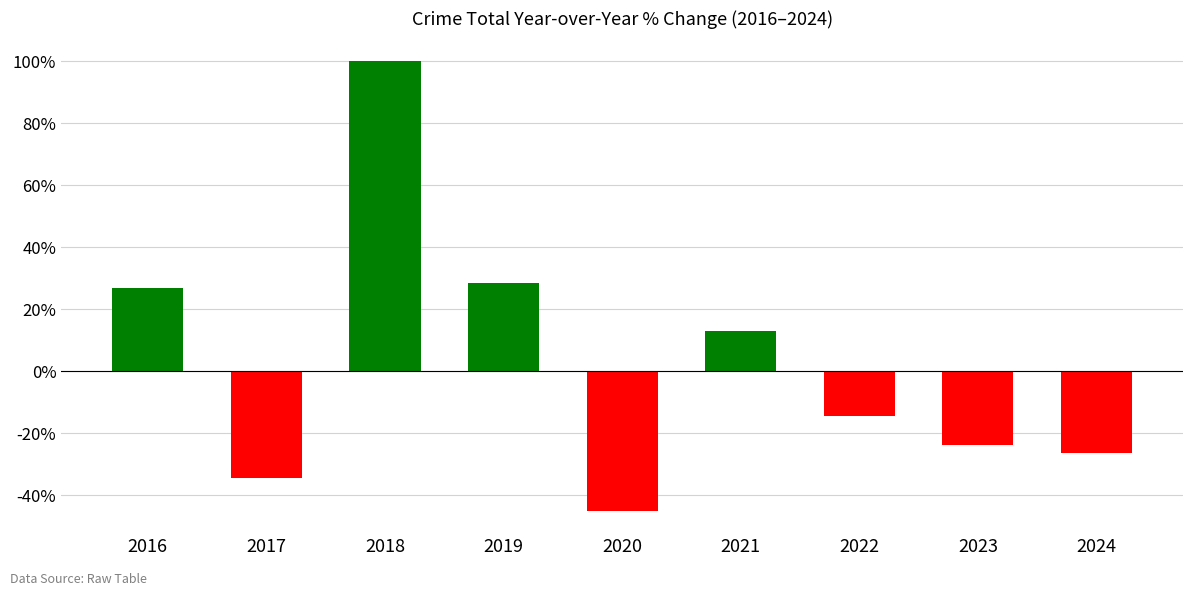

Reading left to right, what are all the values shown in this chart?

2016=26.9	2017=-34.3	2018=100.0	2019=28.5	2020=-44.9	2021=13.0	2022=-14.4	2023=-23.6	2024=-26.5